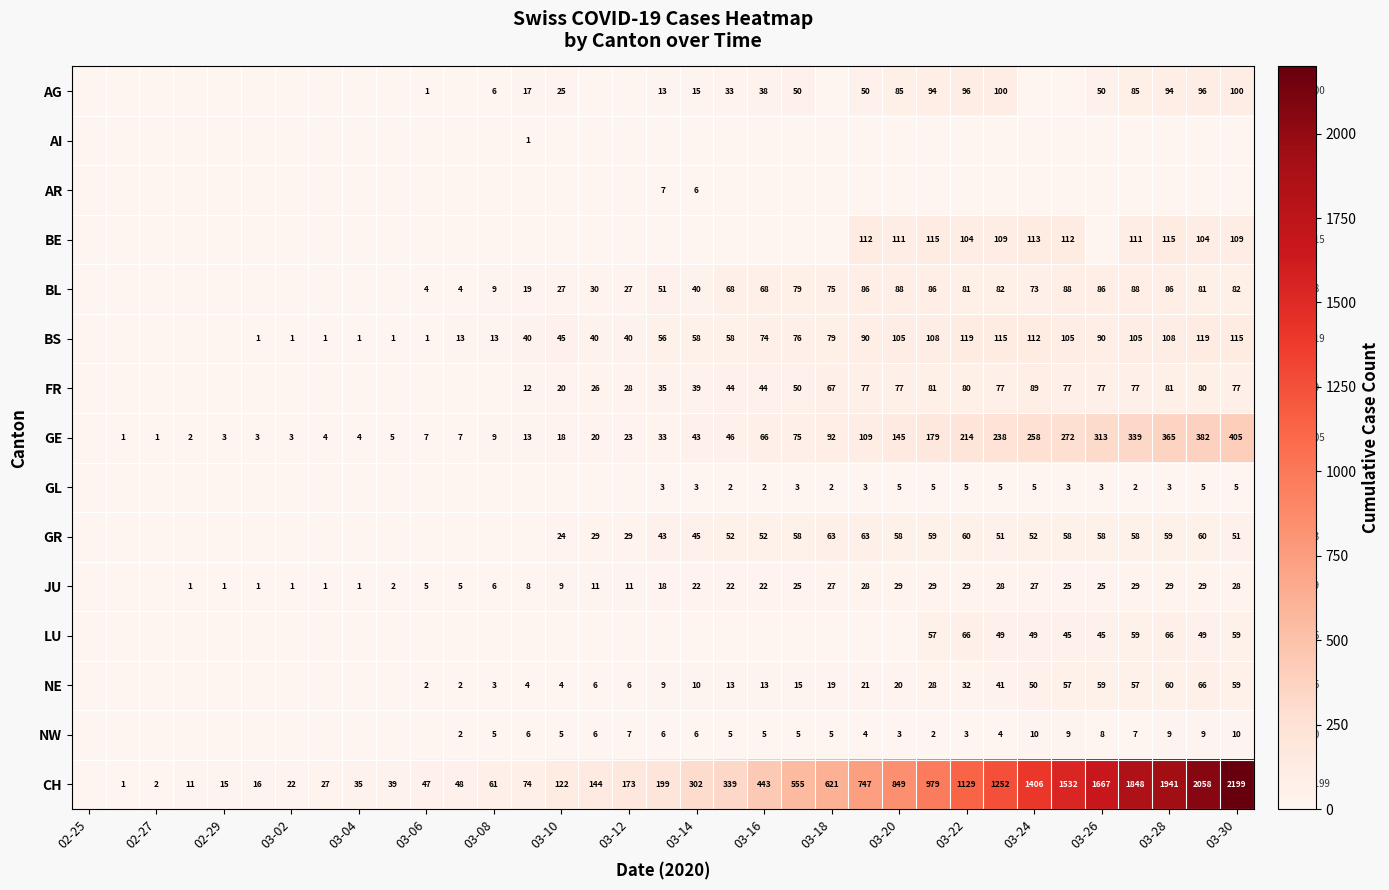

The GE series shows 5 at 02-29. True or false?

False